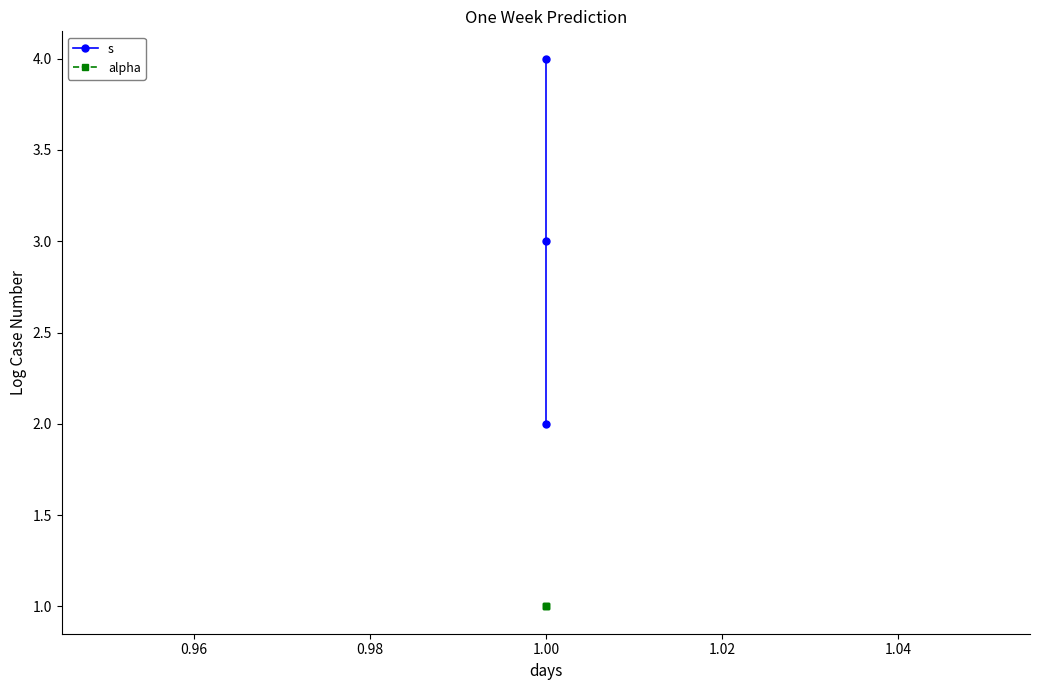

Which series has the widest spread of values?

s